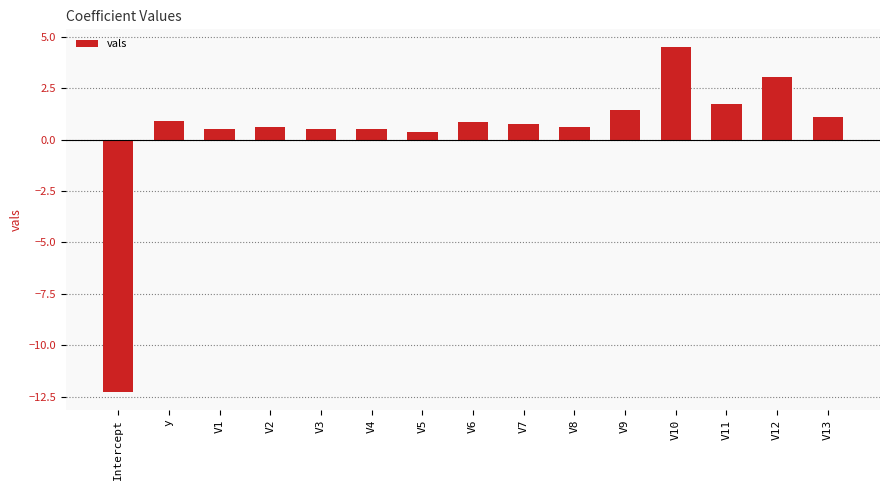

What is the change in value from V10 to V11?

-2.8